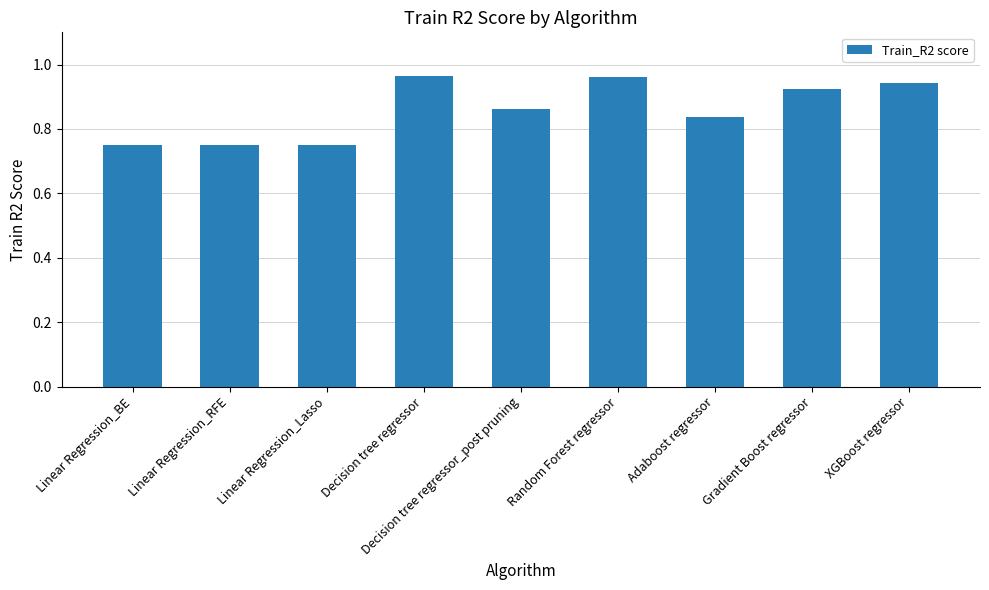

What is the difference between the maximum and second lowest values?

0.2